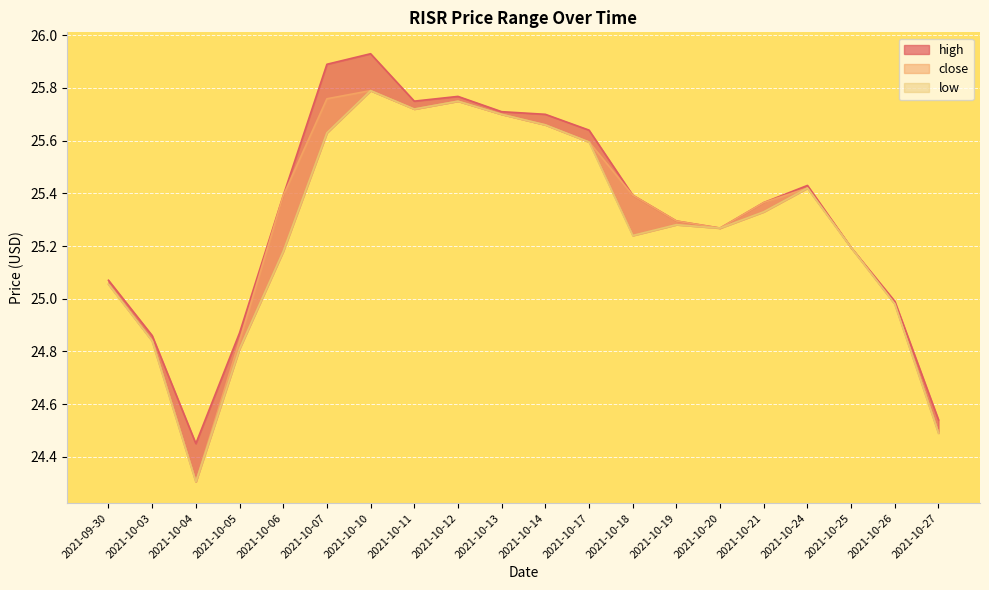

What is the value of the high point at the 1st from the left?

25.1